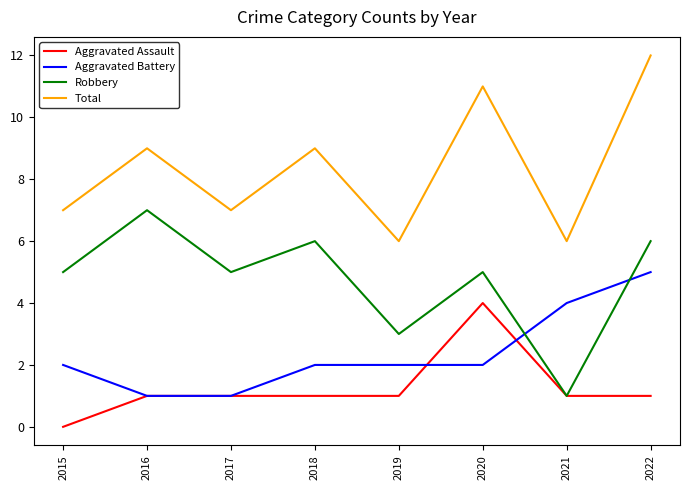

Which label corresponds to the smallest value in the chart?

2015